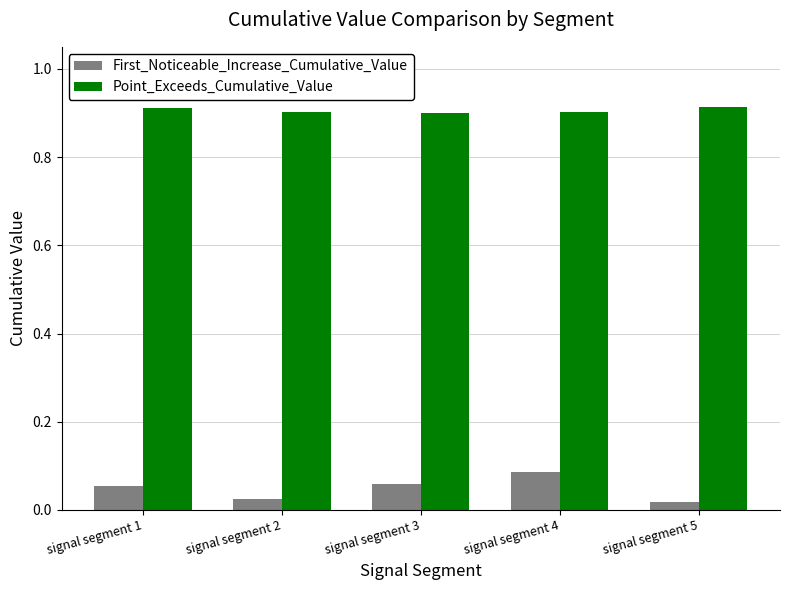

How many groups of bars are there?

5